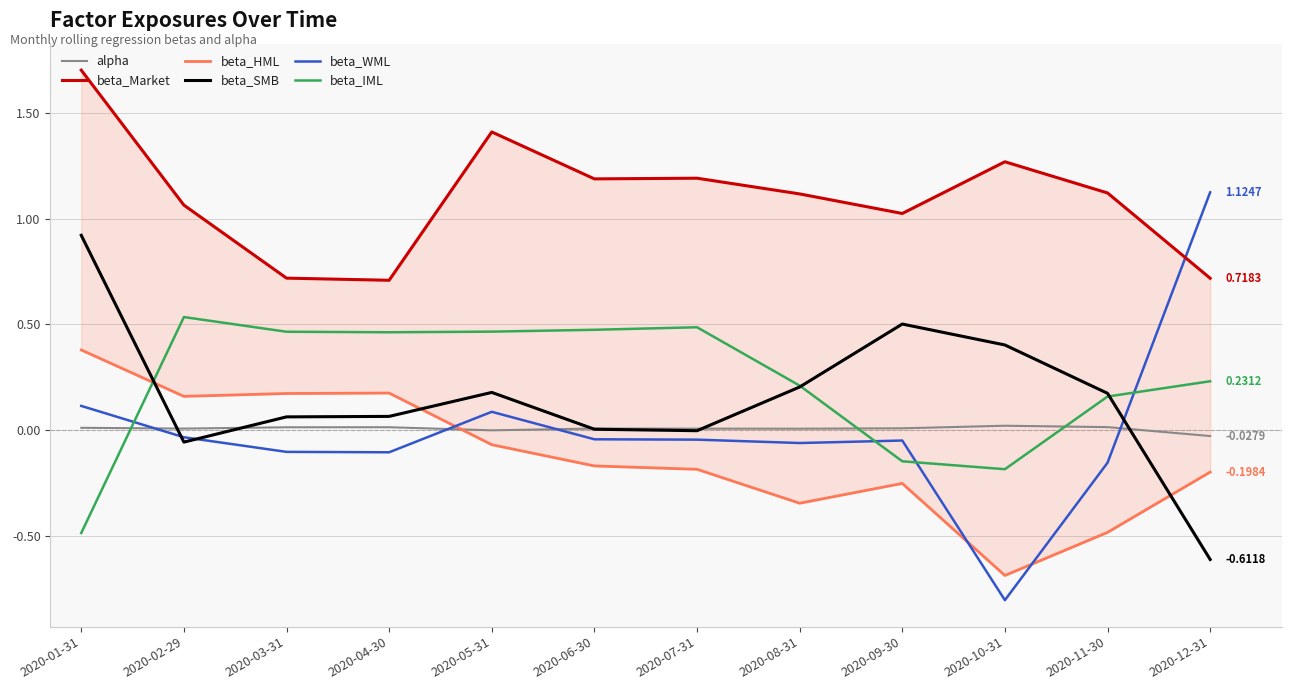

The value of beta_HML at 2020-05-31 is -0.1. True or false?

True